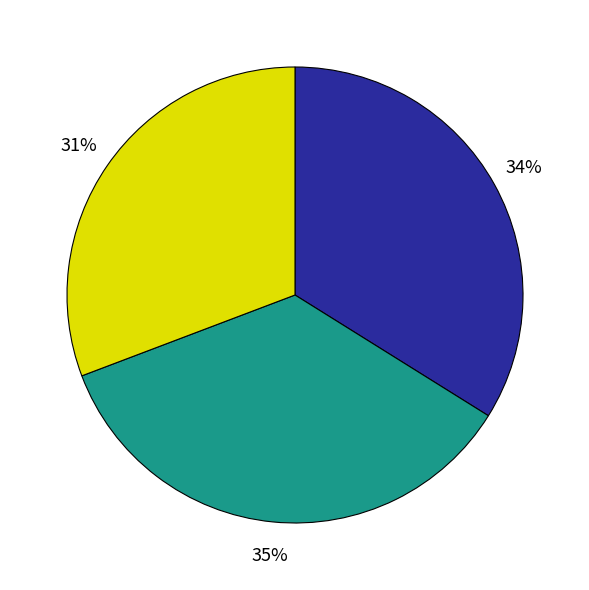

Is there a majority slice in this chart?

No